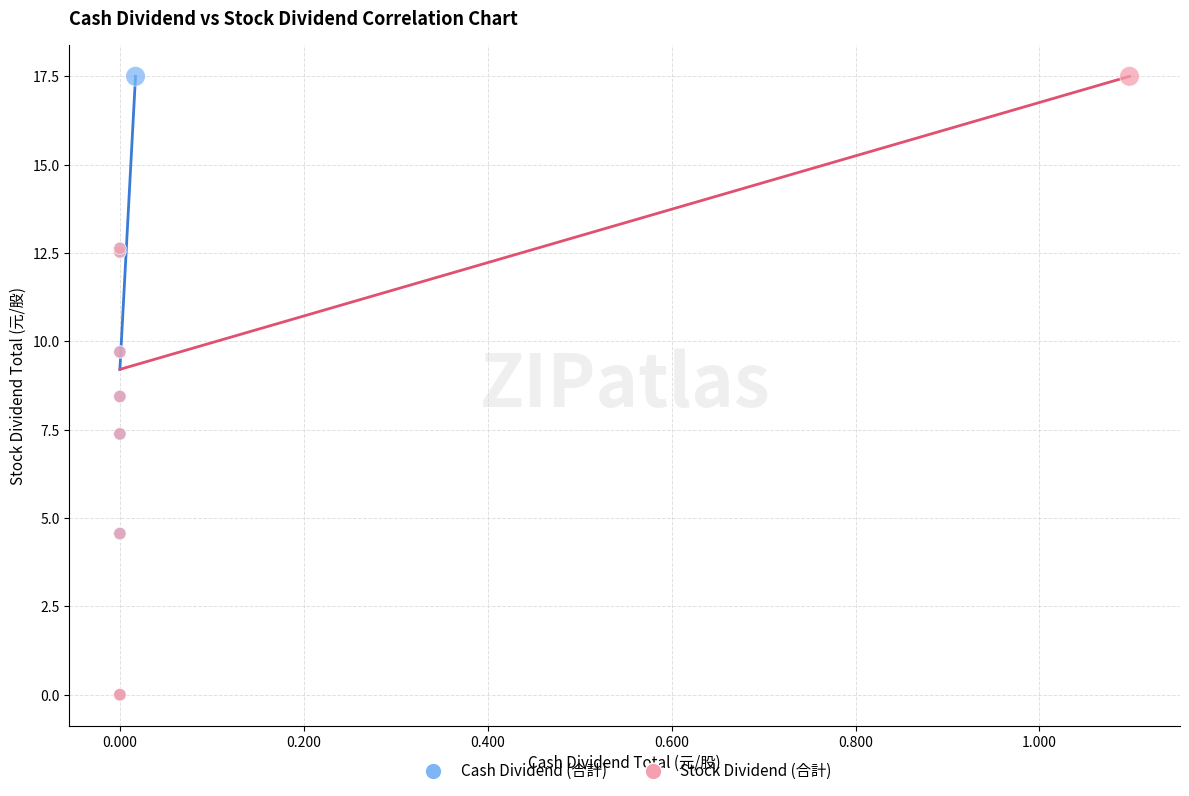

What are all the series names shown in the legend?

Cash Dividend (合計), Stock Dividend (合計)